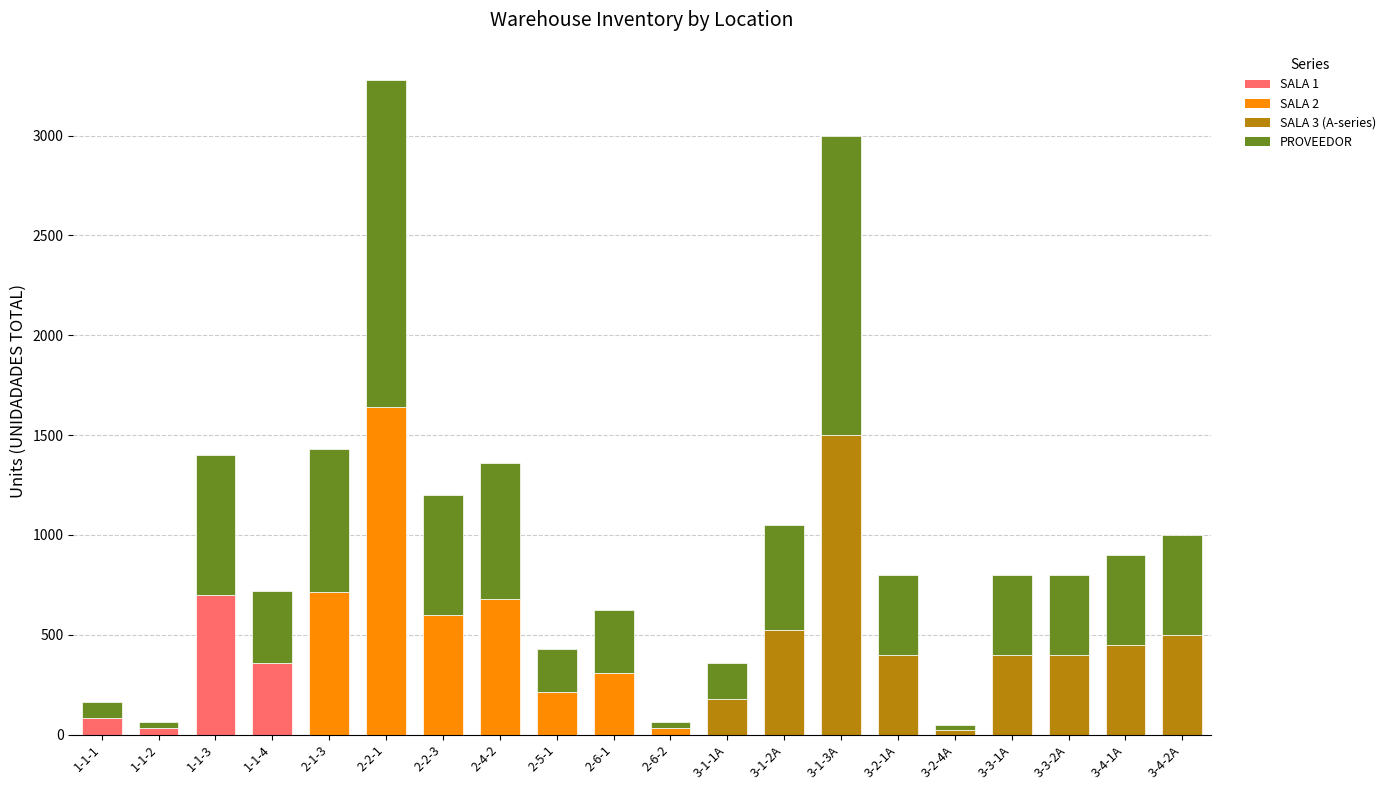

Are the bars horizontal?

No